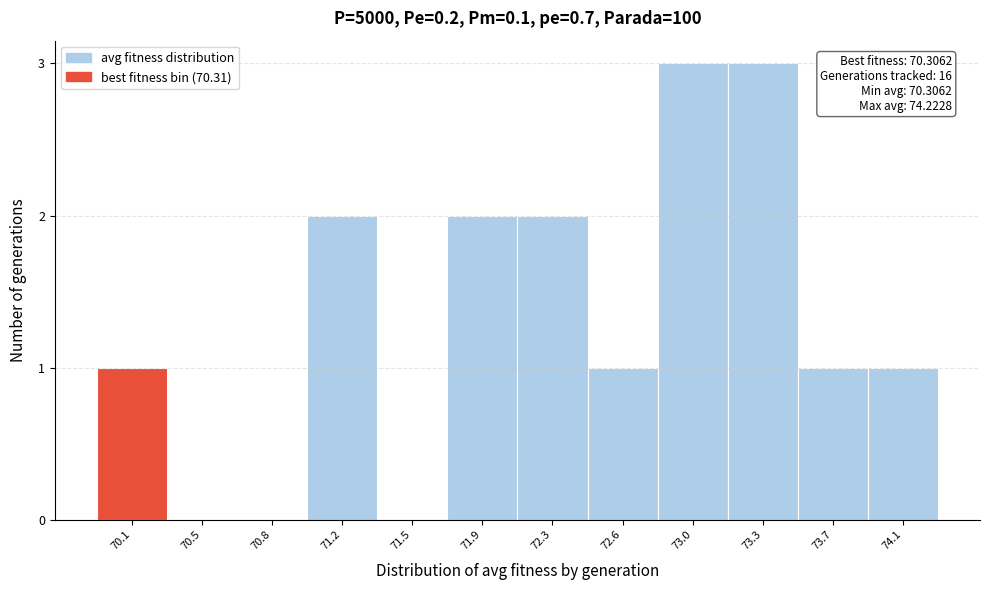

Reading left to right, transcribe all the data shown in this chart.

70.1=1	70.5=0	70.8=0	71.2=2	71.5=0	71.9=2	72.3=2	72.6=1	73.0=3	73.3=3	73.7=1	74.1=1